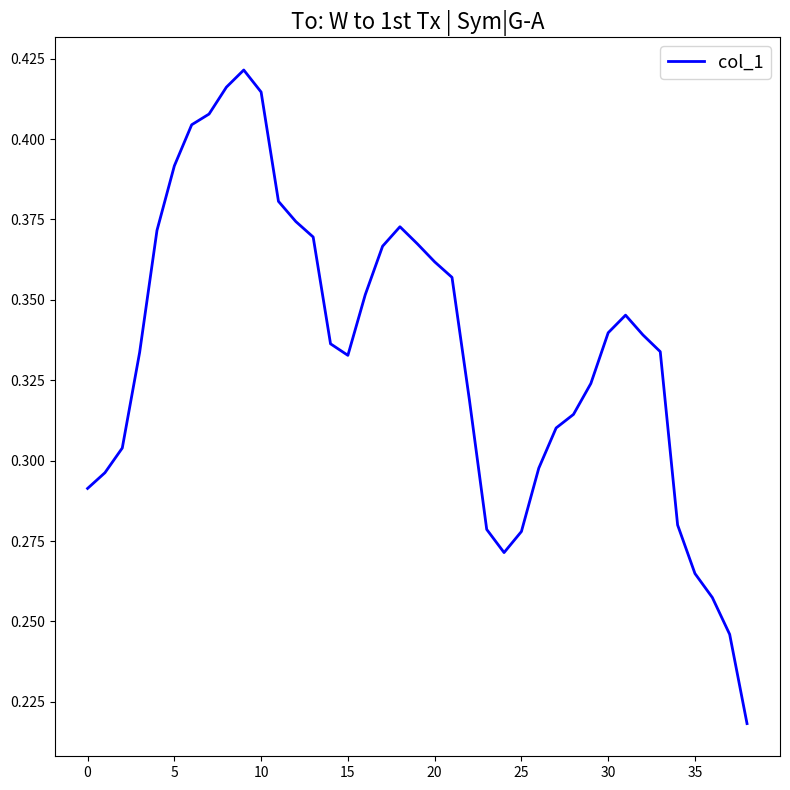

Does the chart display data point markers on the line(s)?

No